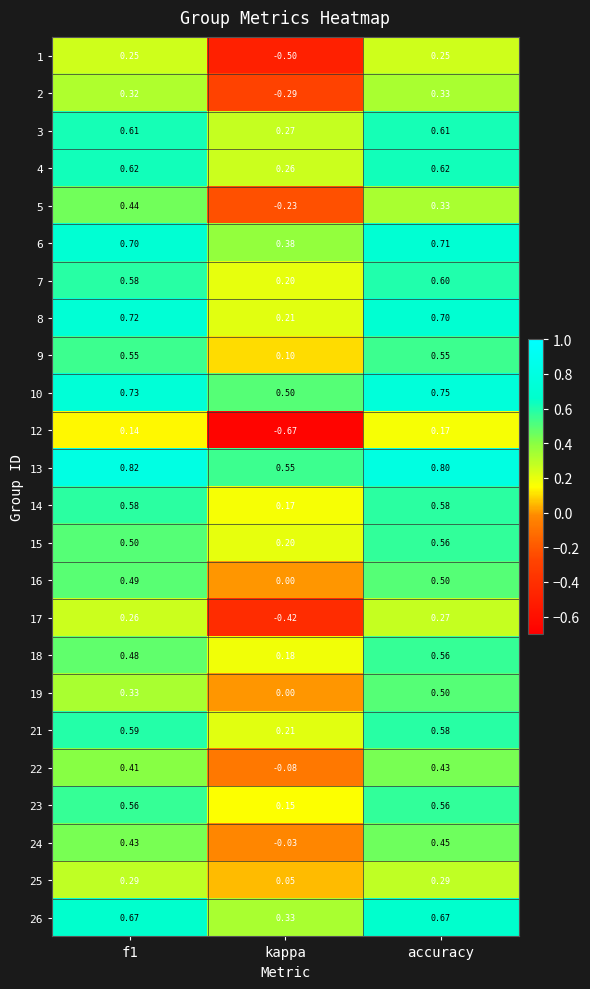

At which label does 15 reach its peak?

accuracy